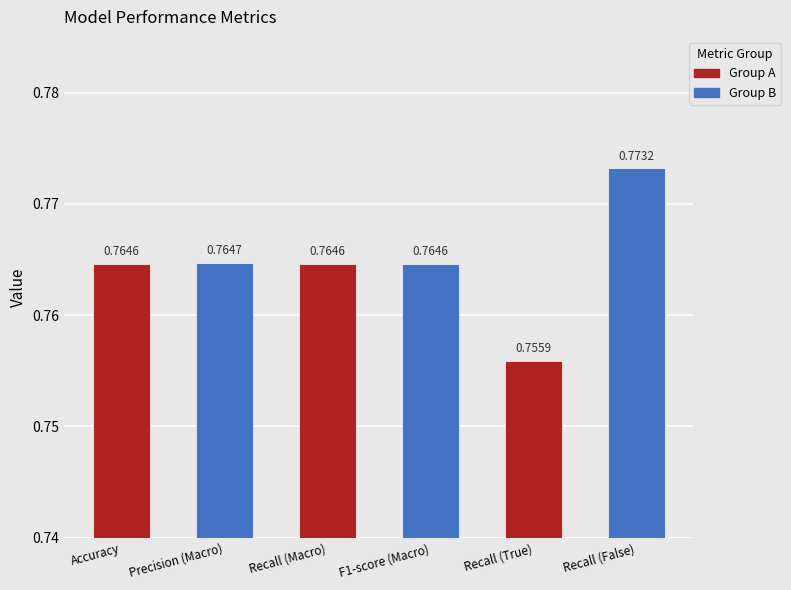

At which label is the value closest to 0?

Recall (True)